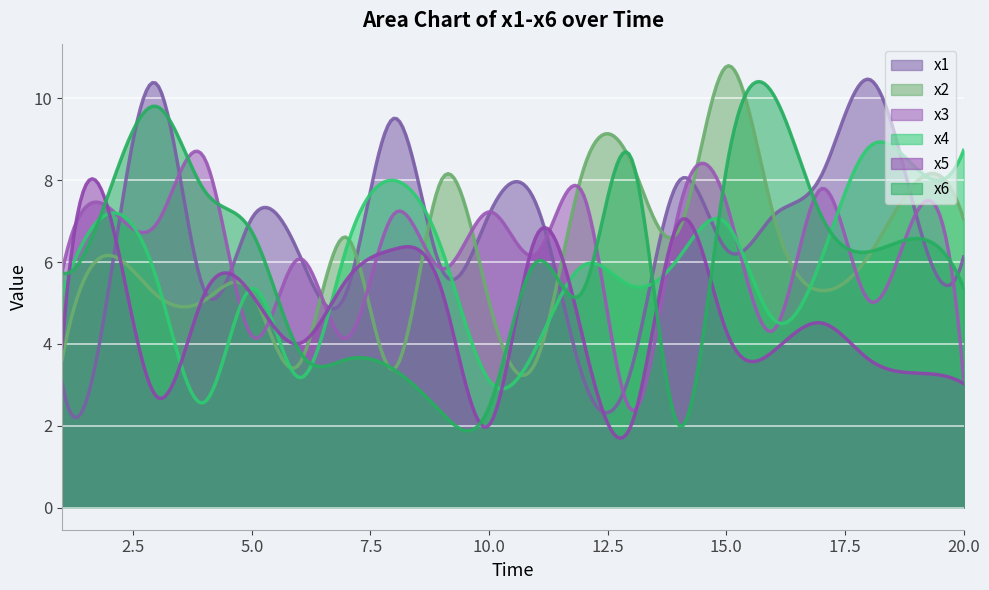

What is the smallest value displayed?

1.7